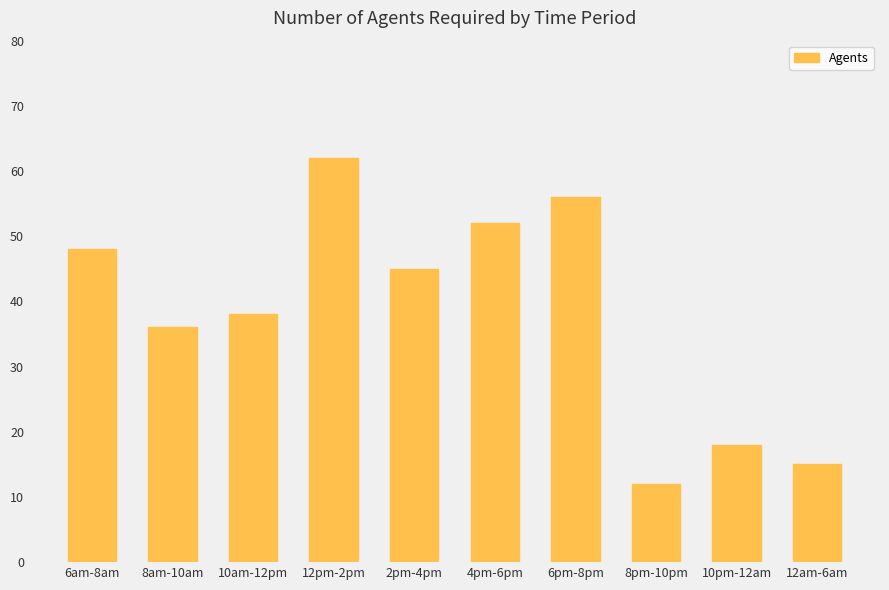

What is the label of the 7th bar from the right?

12pm-2pm